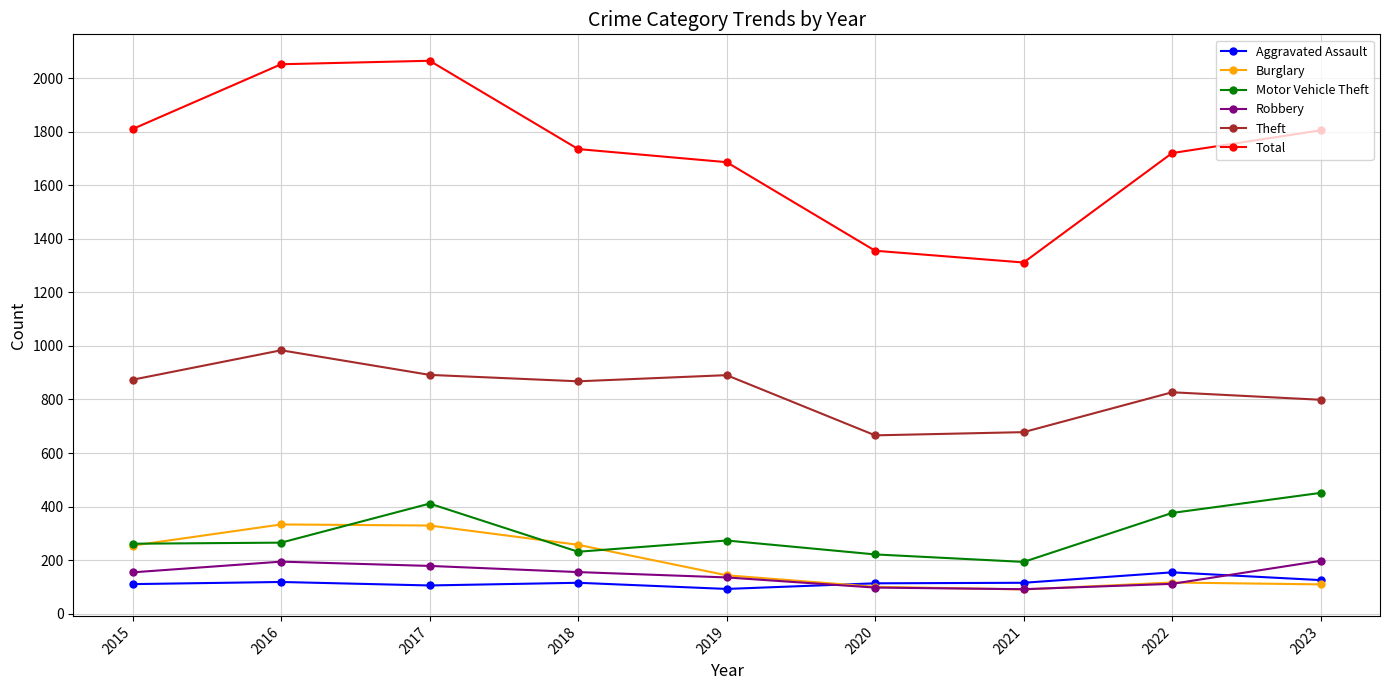

How many interior local peaks does the Robbery series have?

1